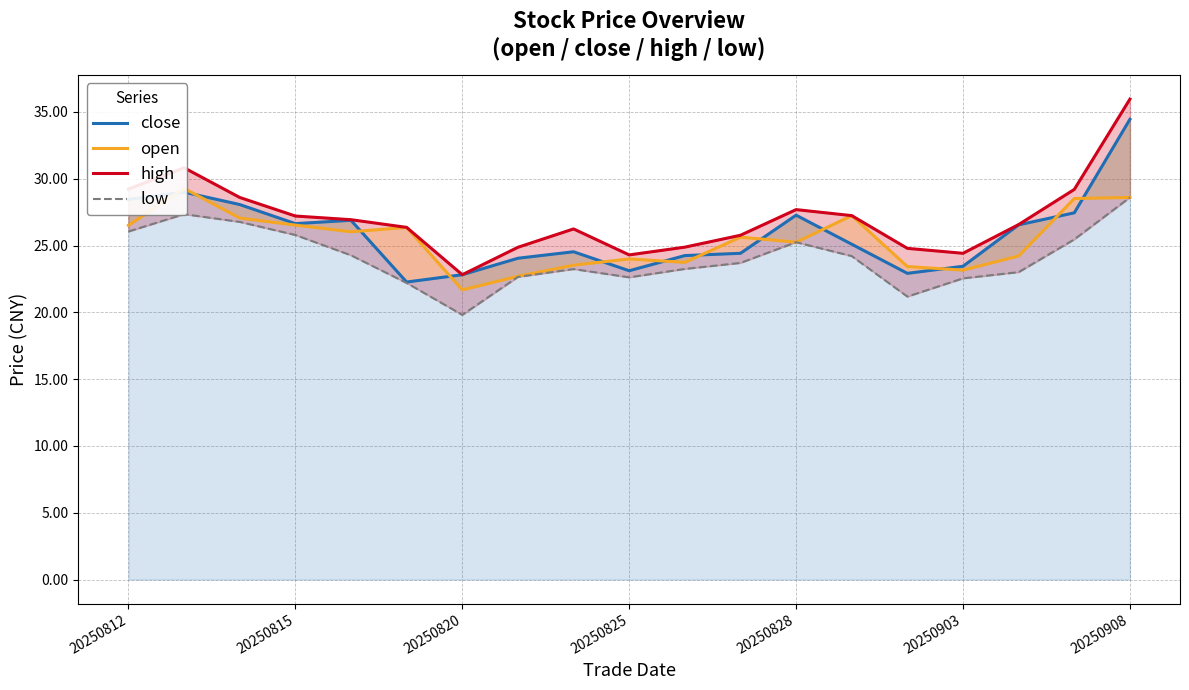

What is the difference between the second highest and minimum values in the low series?

7.5